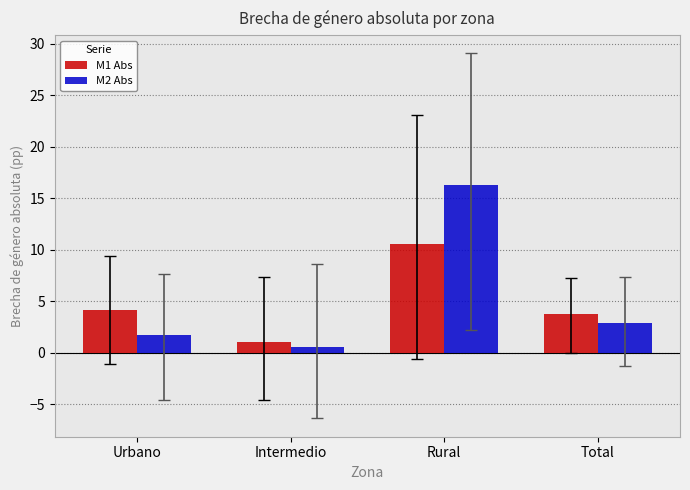

At Intermedio, list the series in order from largest to smallest.

M1 Abs, M2 Abs